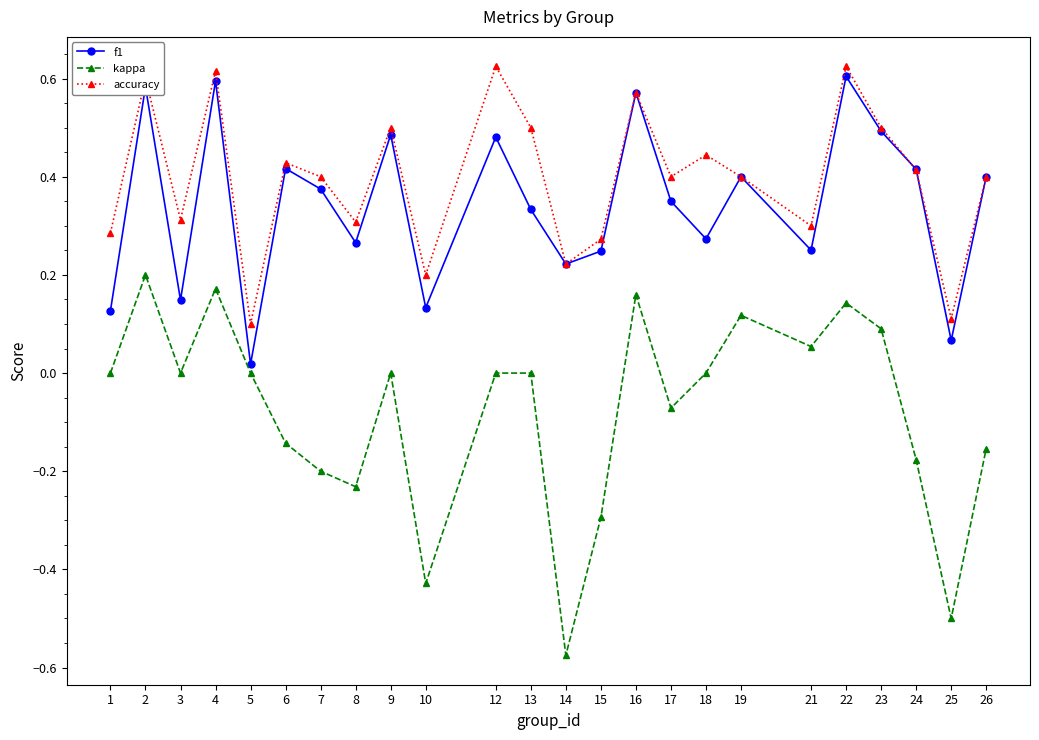

Is it true that accuracy equals 0.4 at 19?

True